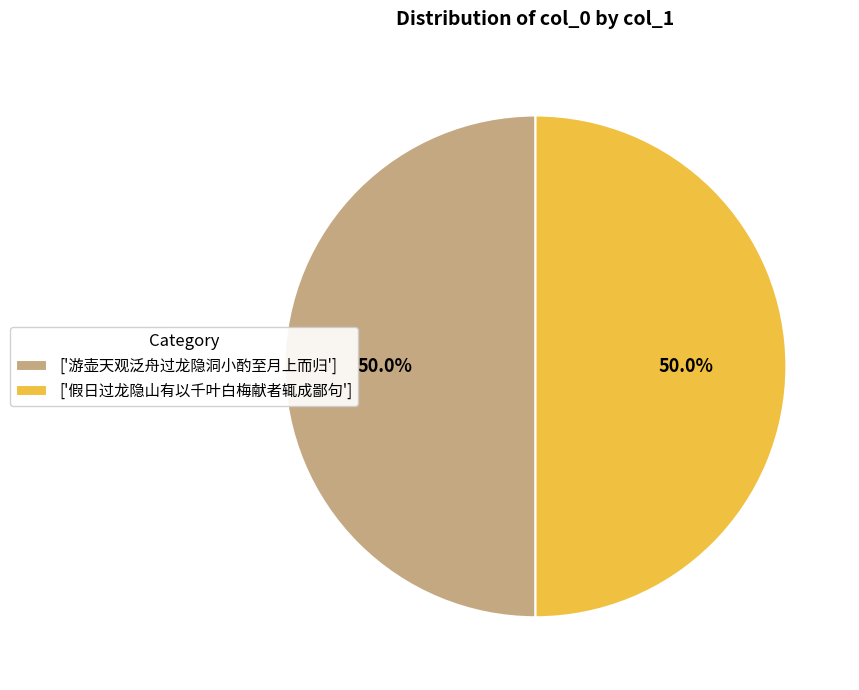

Do ['游壶天观泛舟过龙隐洞小酌至月上而归'] and ['假日过龙隐山有以千叶白梅献者辄成鄙句'] together represent more than half of the pie?

Yes